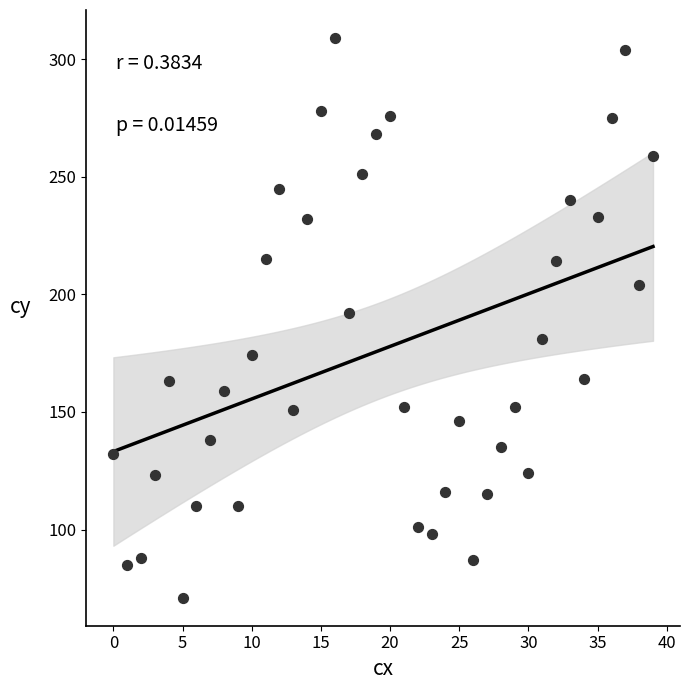

What is the range of Y values (max minus min)?

238